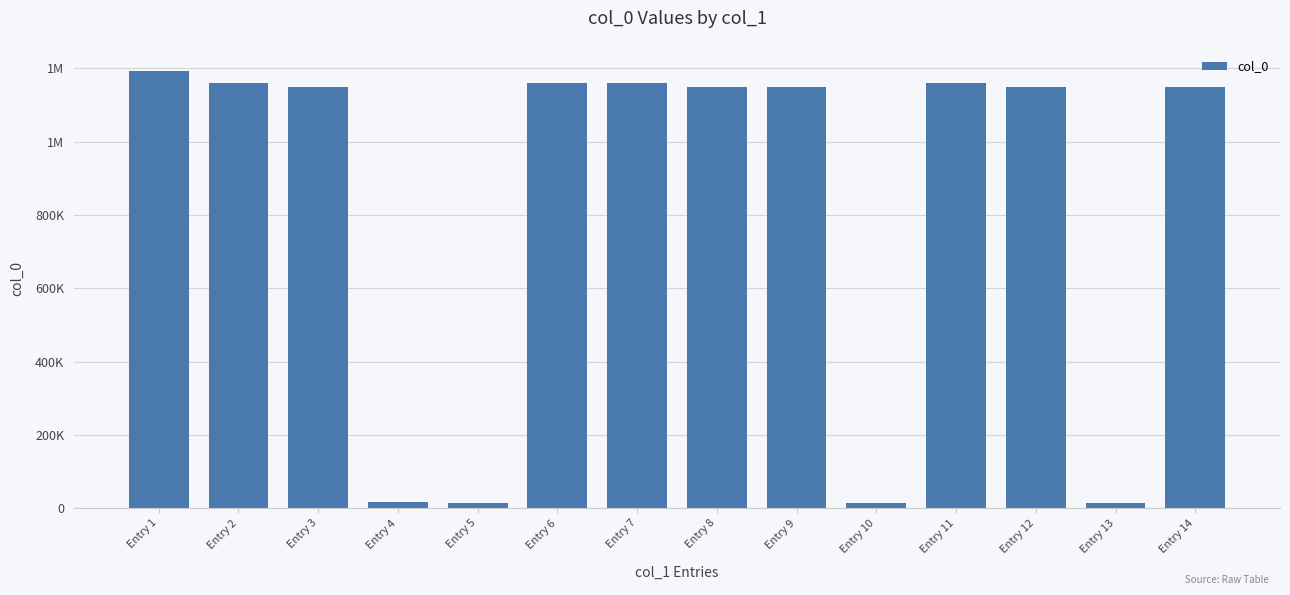

Reading left to right, what are all the values shown in this chart?

1193531	1160084	1149174	17174	14844	1159990	1160085	1149172	1149175	15186	1160140	1149173	15187	1149847